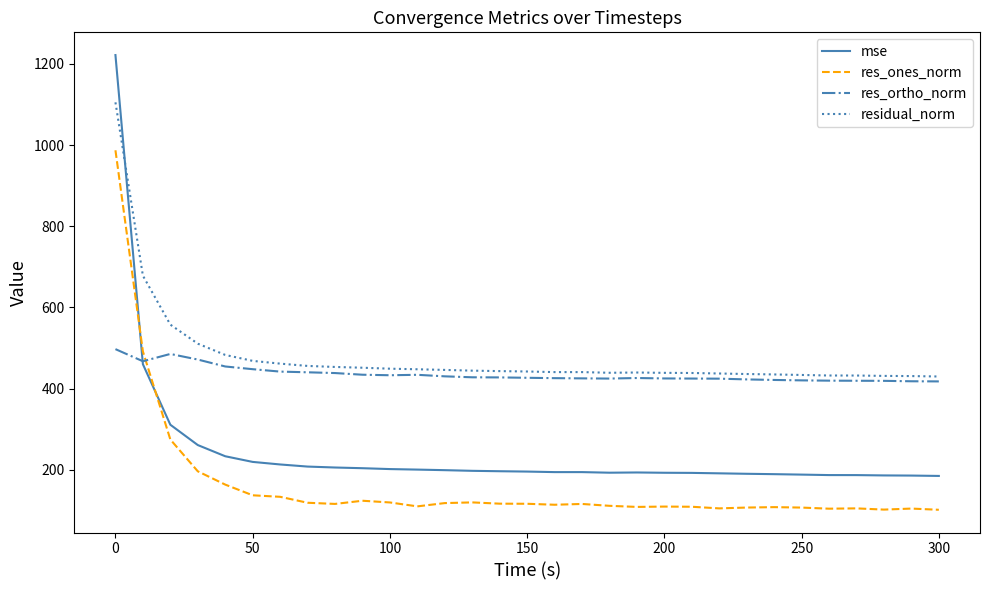

Which series has the widest spread of values?

mse